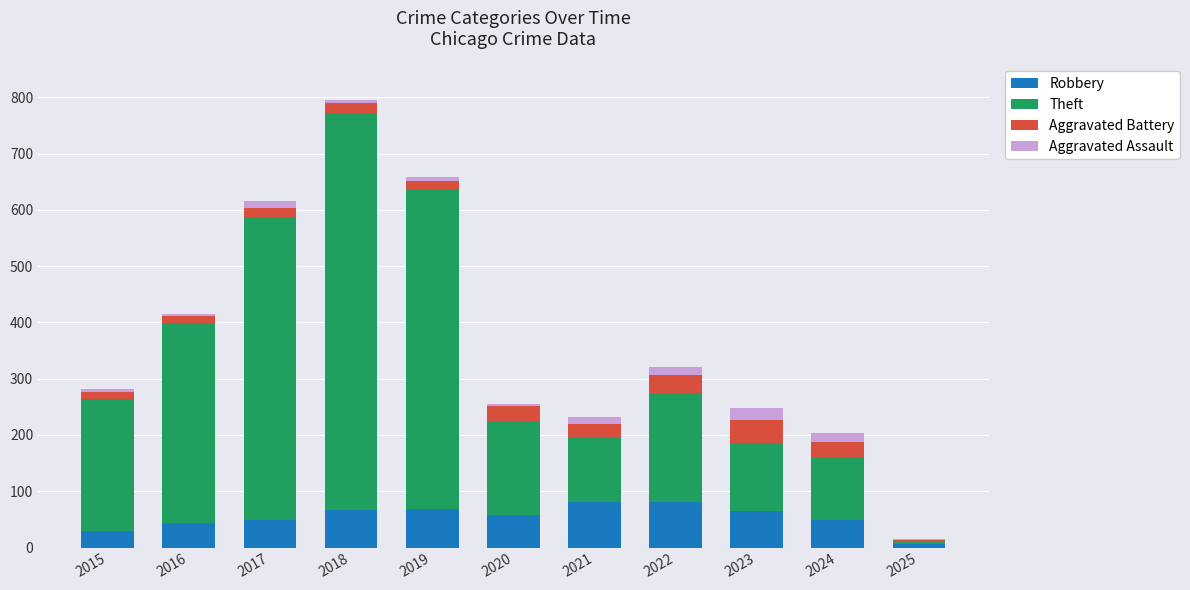

The value of Robbery at 2020 is 57. True or false?

True